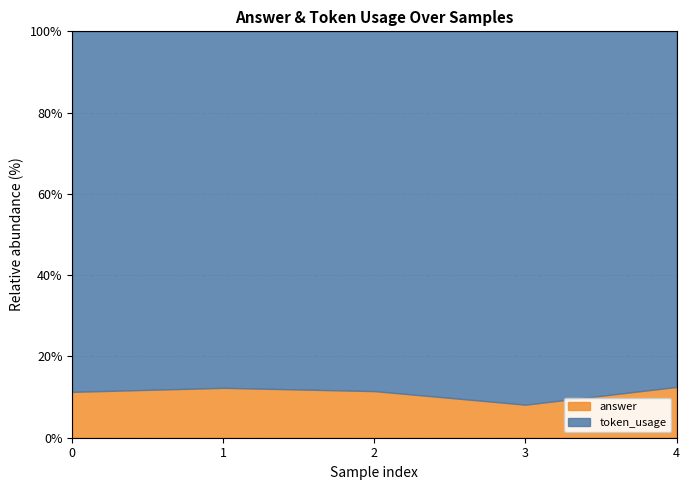

Rank the series at 1 from highest to lowest value.

token_usage, answer